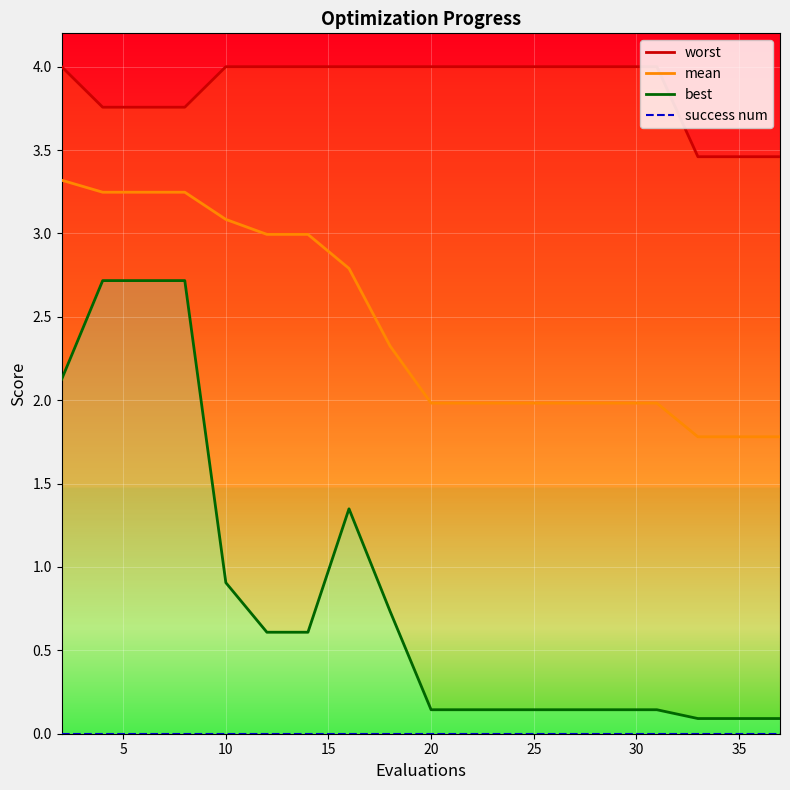

The value of best at 25 is 0.9. True or false?

False